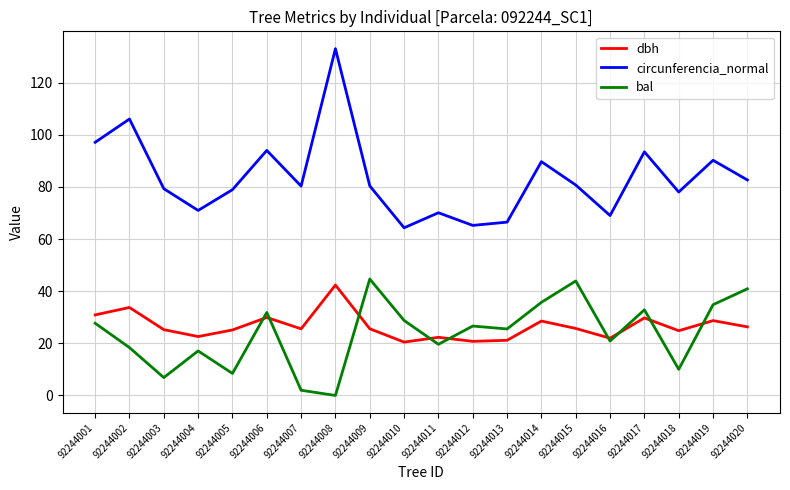

What is the lowest value of the dbh series?

20.5